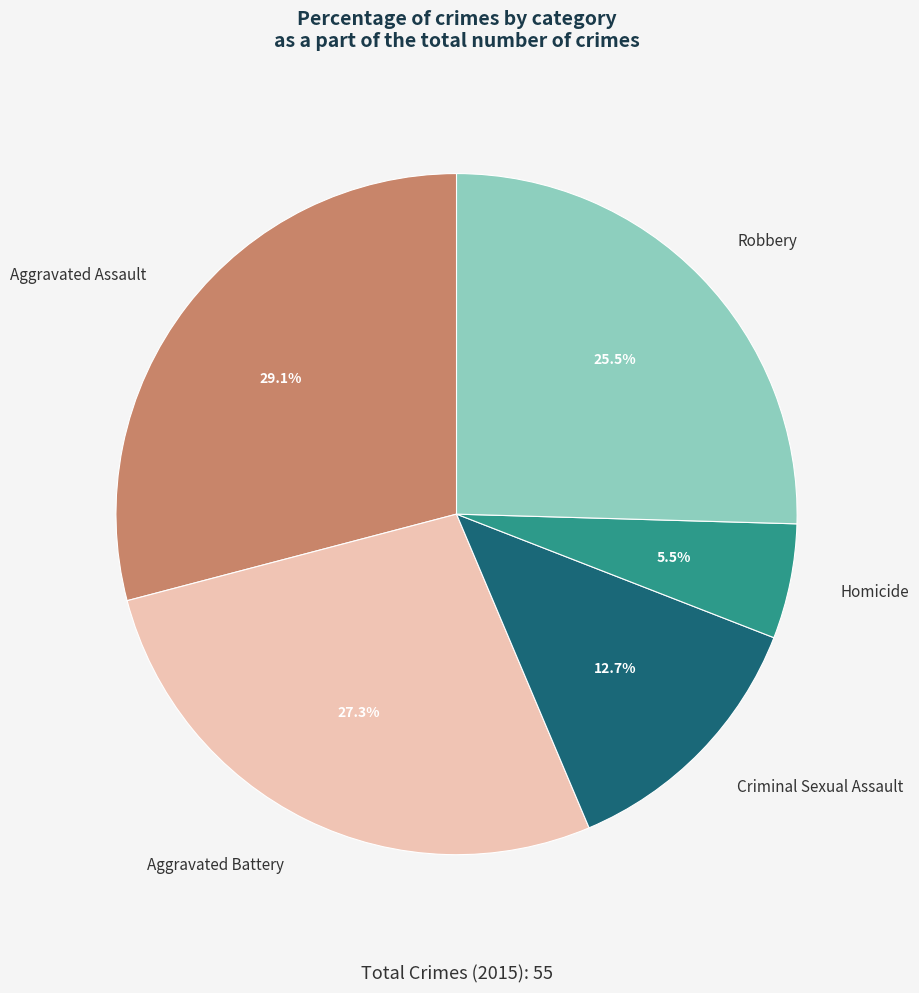

What percentage is the Aggravated Assault slice, to the nearest percent?

29%